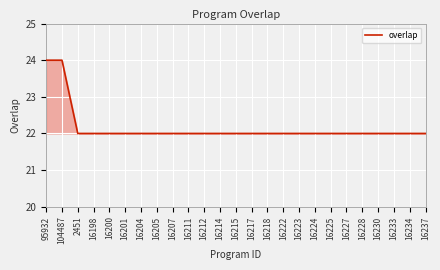

What is the ratio of the value at 95932 to the value at 16215?

1.1